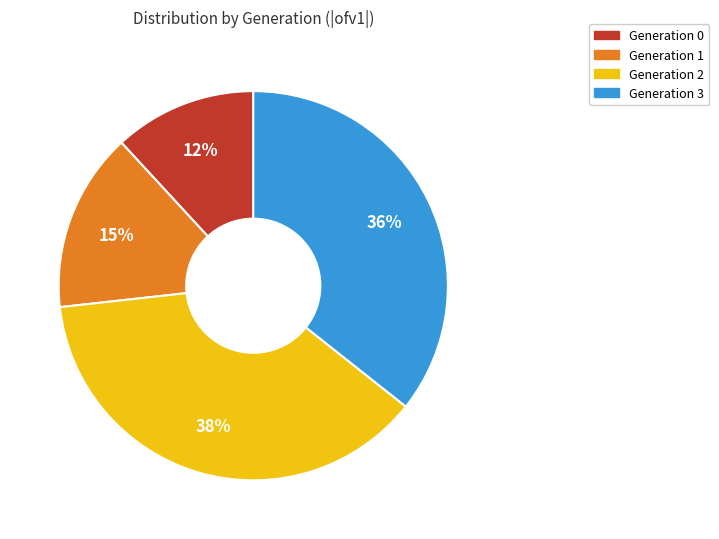

Is the sum of Generation 3 and Generation 0 greater than half?

No